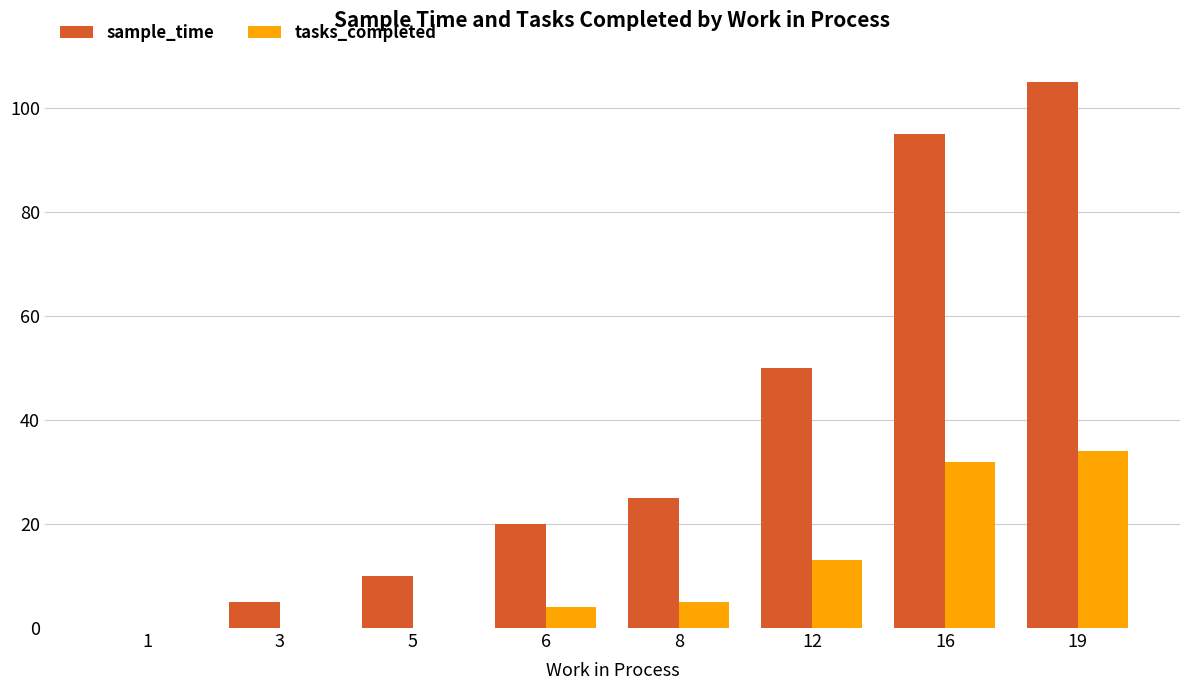

Which series has the largest range (max minus min)?

sample_time